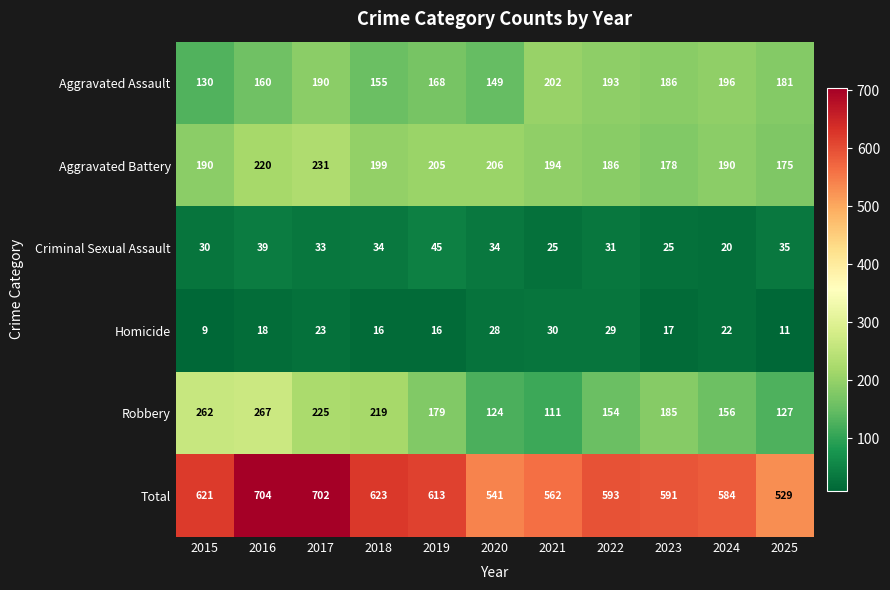

At 2021, list the series in order from smallest to largest.

Criminal Sexual Assault, Homicide, Robbery, Aggravated Battery, Aggravated Assault, Total